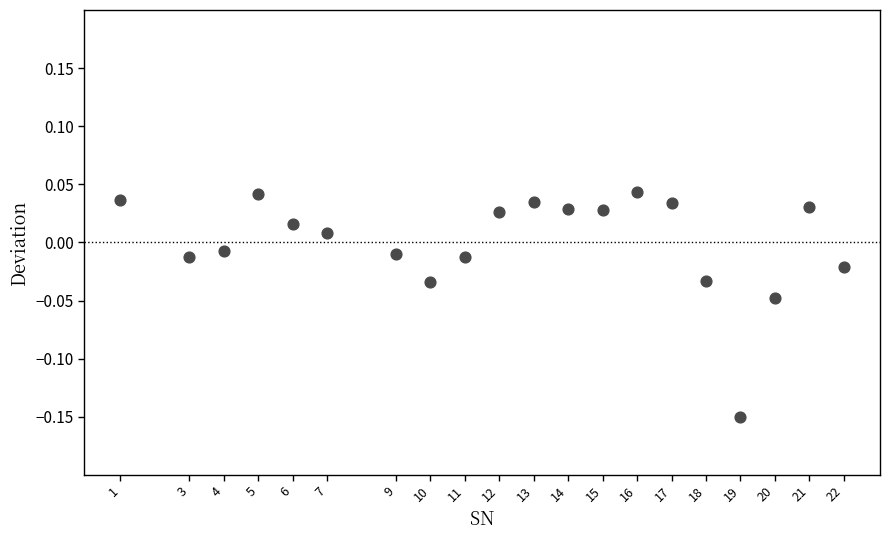

What is the range of X values (max minus min)?

21.0